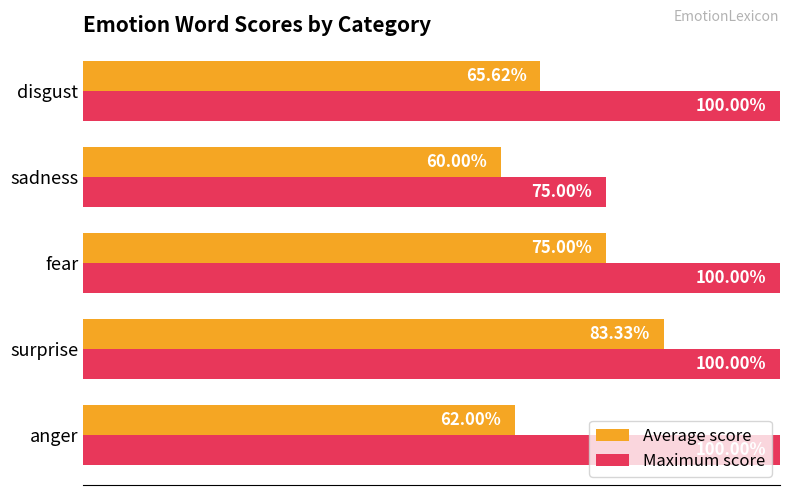

What are all the series names shown in the legend?

Average score, Maximum score